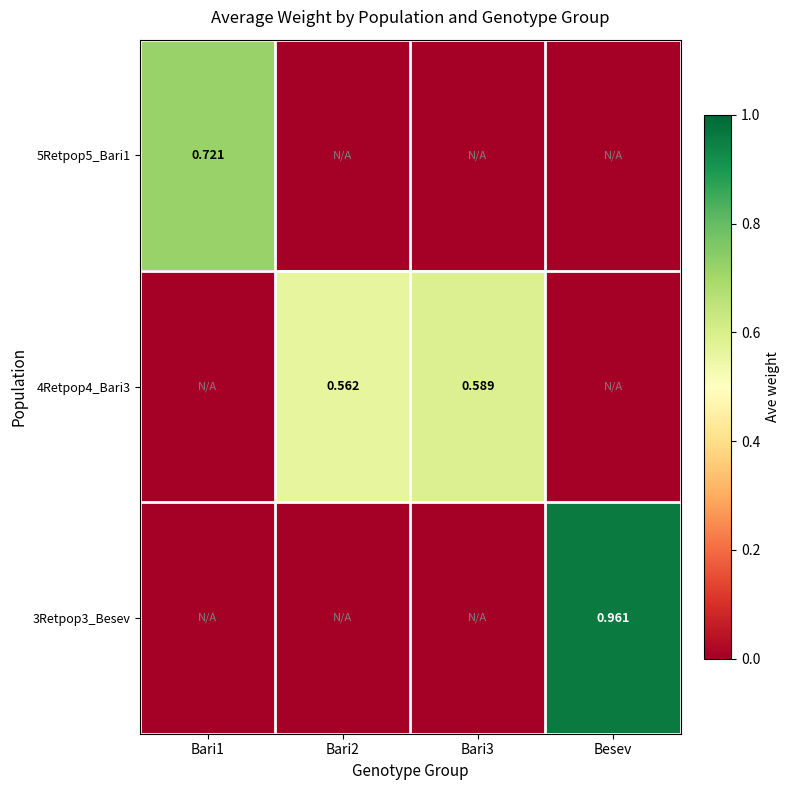

True or false: 4Retpop4_Bari3 has a value of 0.2 at Bari3.

False